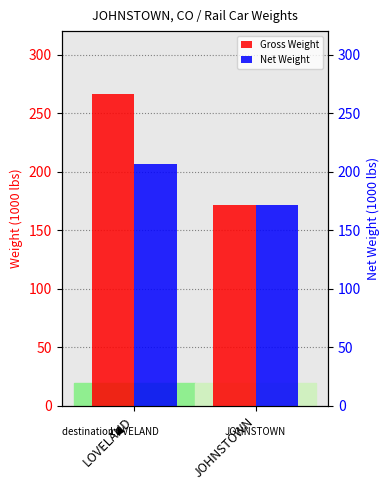

The value of Net Weight at JOHNSTOWN is 171.9. True or false?

True